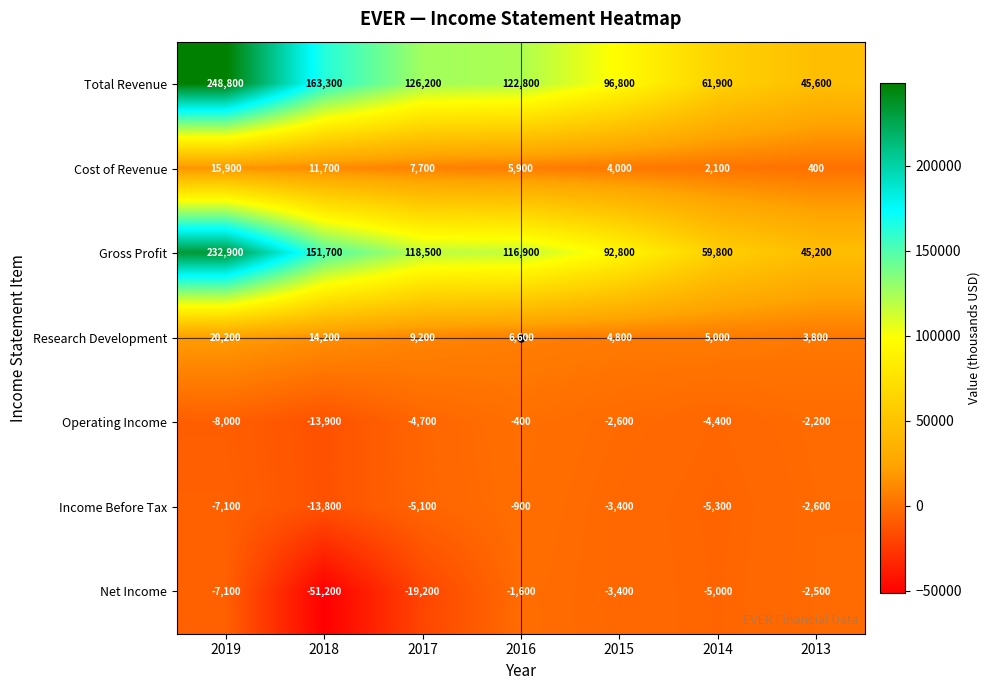

At which label does Cost of Revenue first exceed 5900?

2019